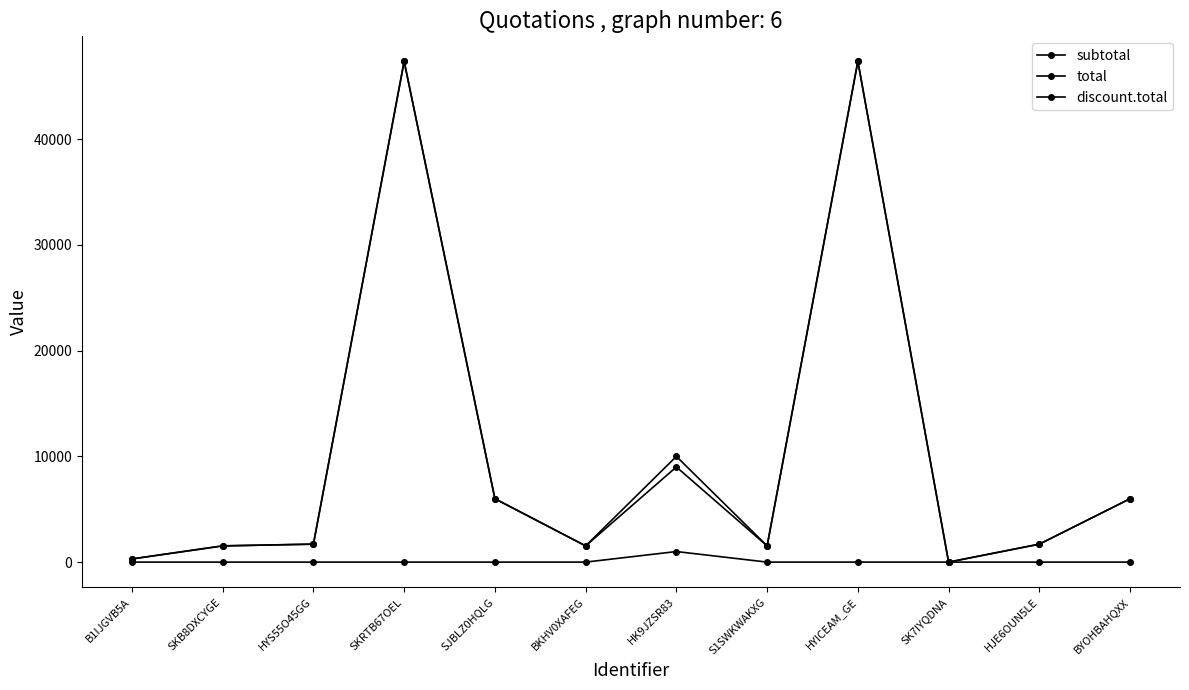

What is the difference between the subtotal values at SJBLZ0HQLG and SKB8DXCYGE?

4461.8